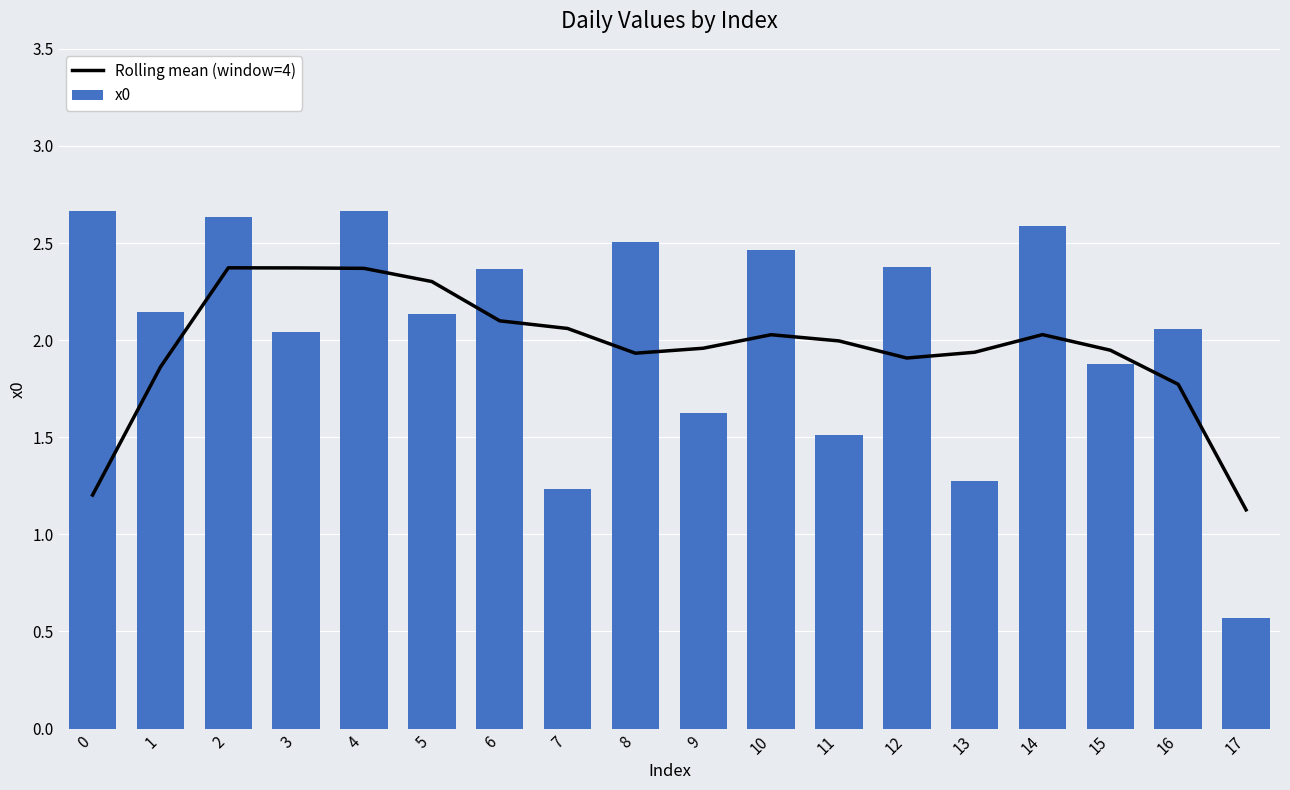

What is the difference between the maximum and second lowest values in the x0 series?

1.4